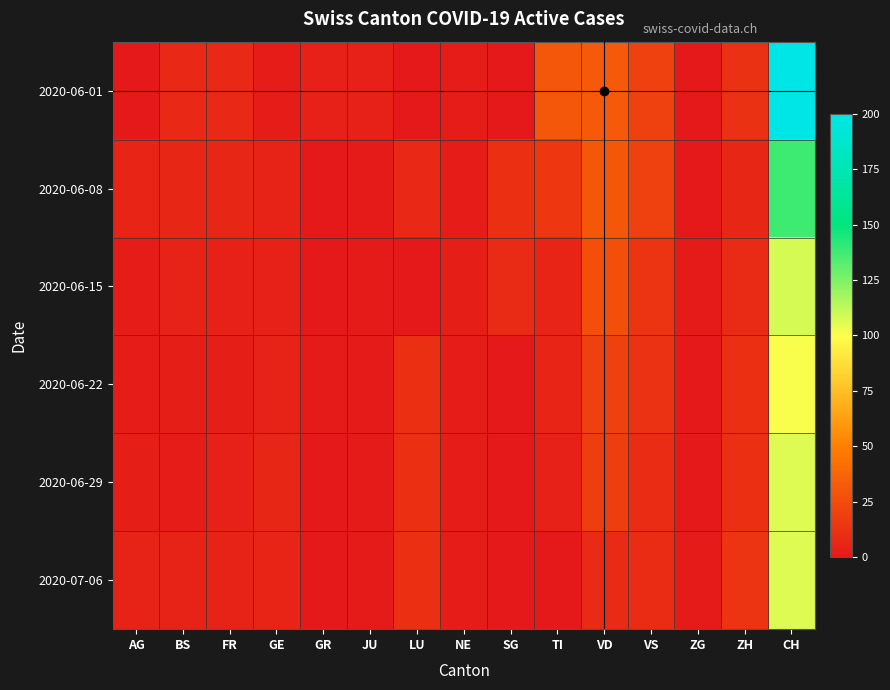

Rank the series by their maximum value, from lowest to highest.

2020-06-22, 2020-06-29, 2020-07-06, 2020-06-15, 2020-06-08, 2020-06-01